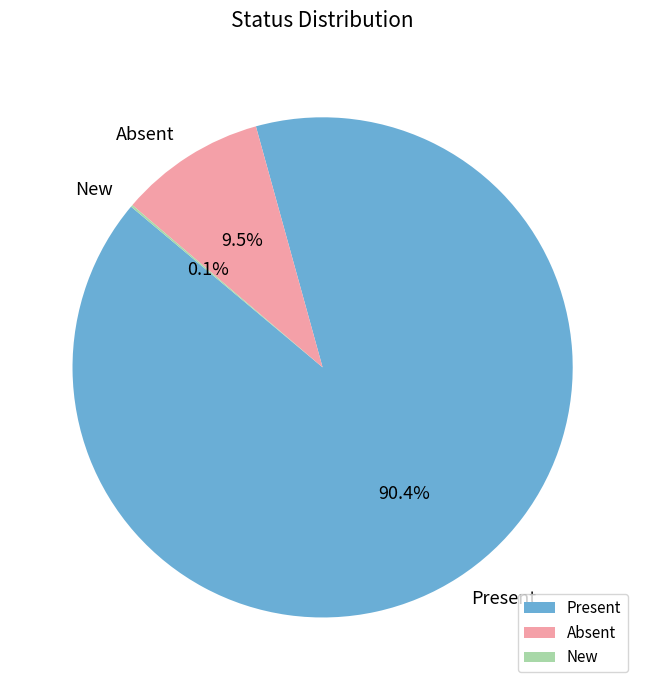

Between Present and Absent, which is larger?

Present